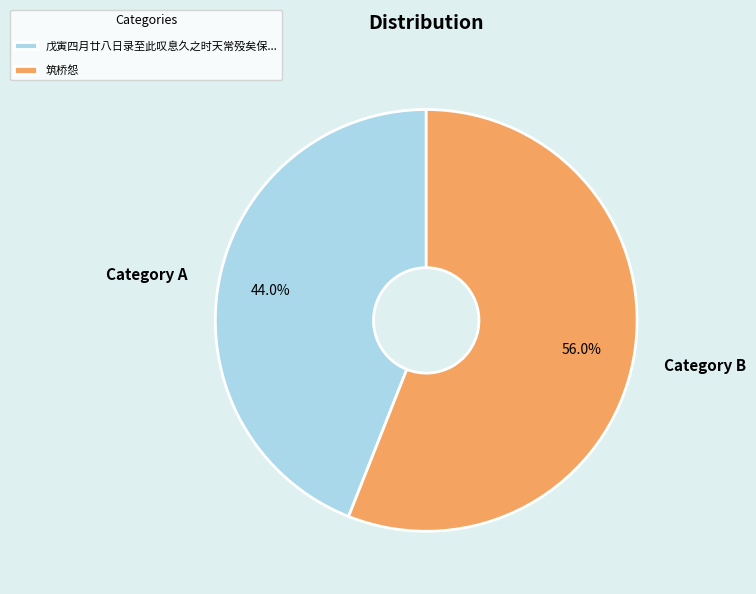

Which has a higher value, Category B or Category A?

Category B